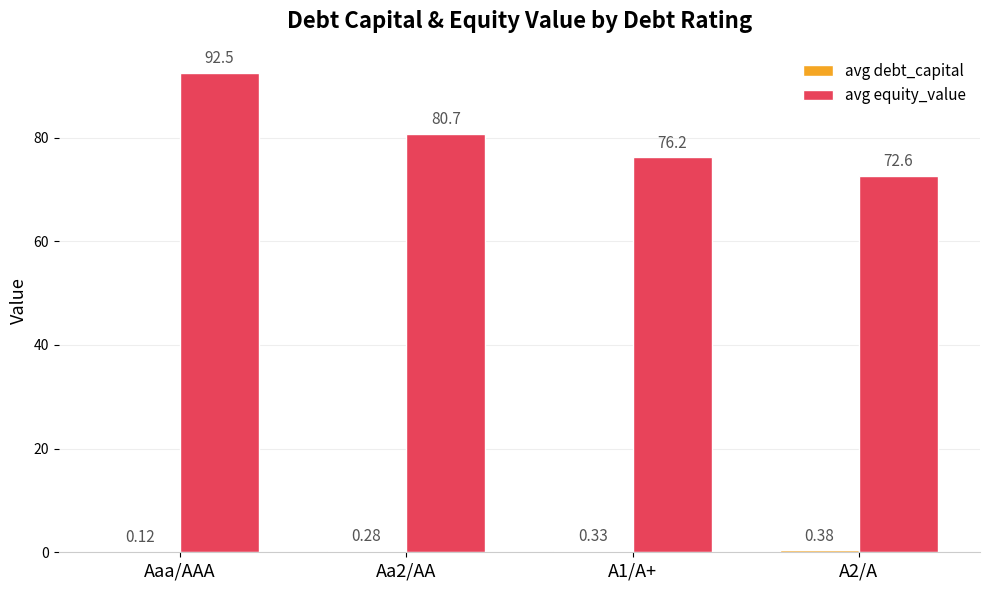

Is it true that avg equity_value equals 133.0 at A1/A+?

False